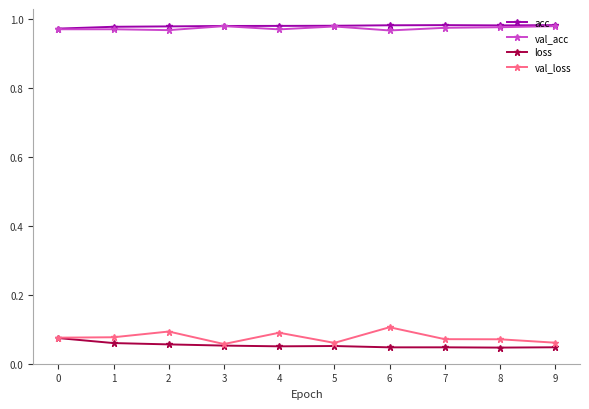

How many lines are shown in the chart?

4